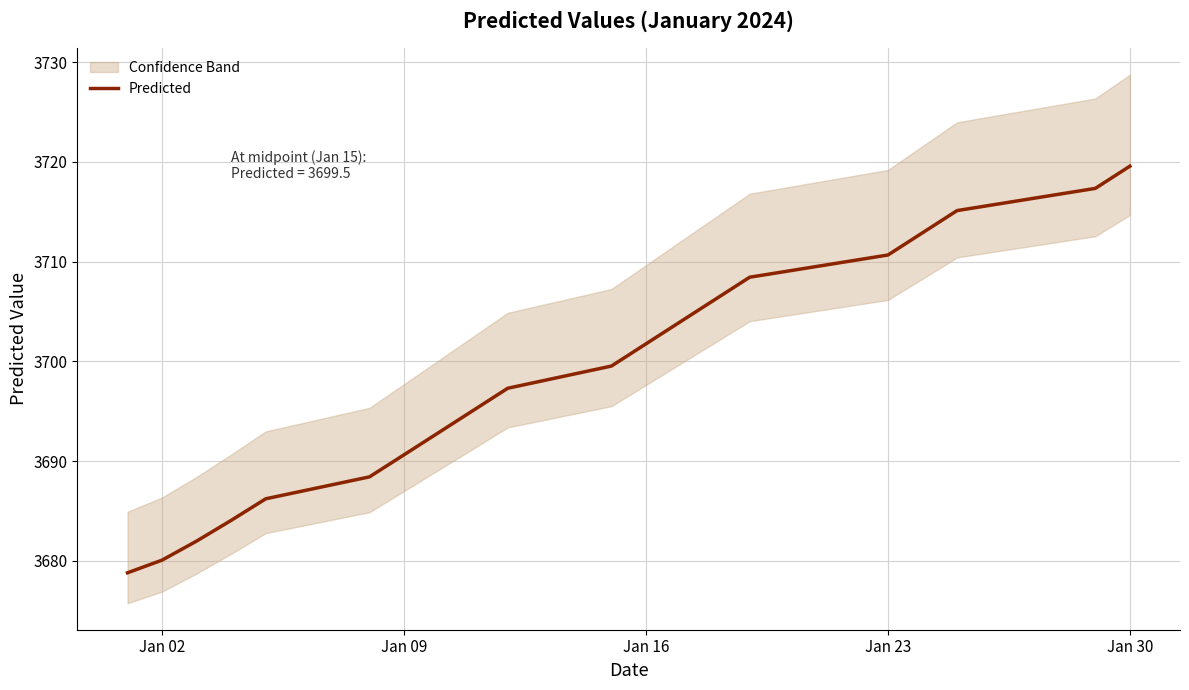

What is the maximum value for Predicted?

3719.6